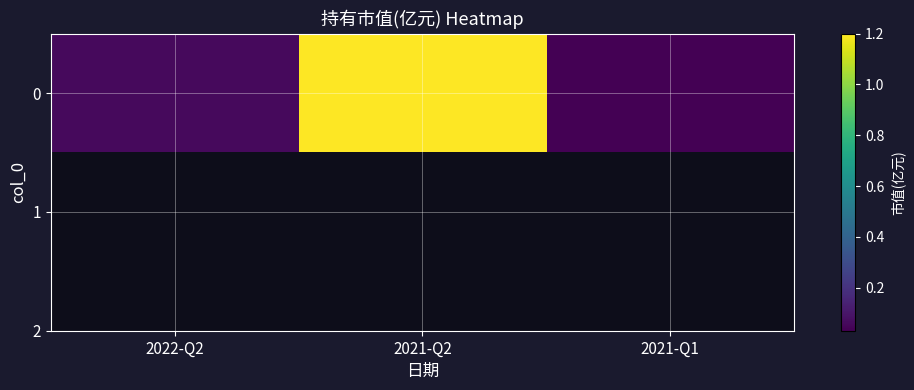

Which category has the lowest value across all series?

2021-Q1